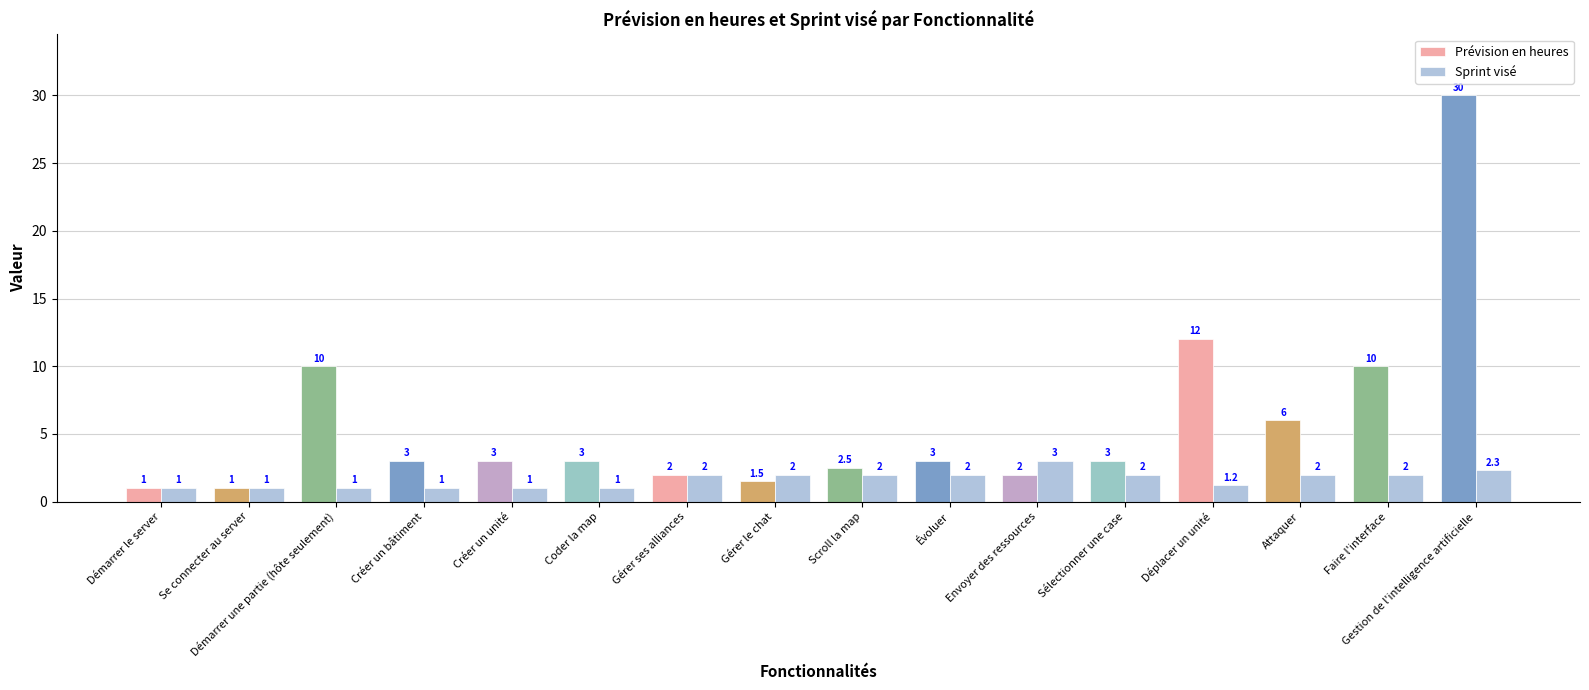

Where is Prévision en heures nearest to the value 15?

Déplacer un unité